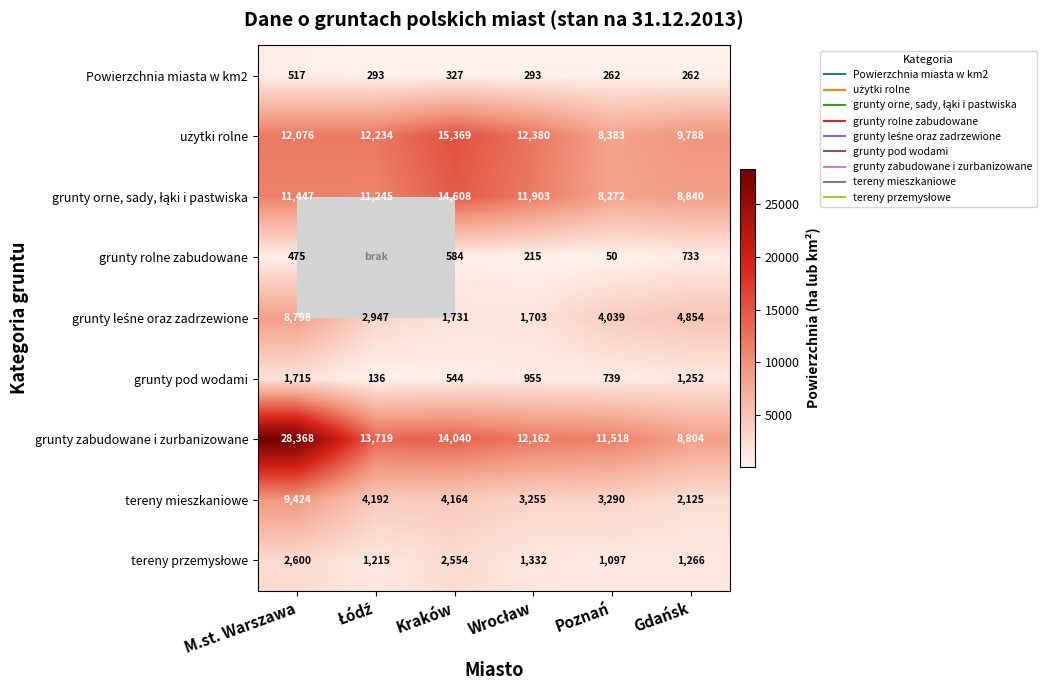

Which series has the largest total across all categories?

grunty zabudowane i zurbanizowane